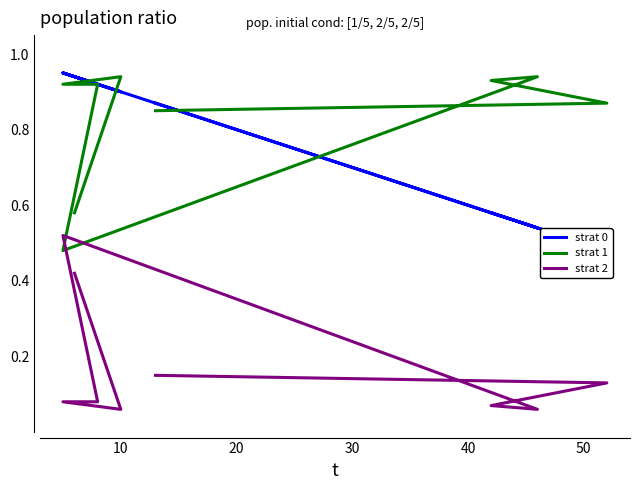

What is the maximum value shown in the chart?

0.9